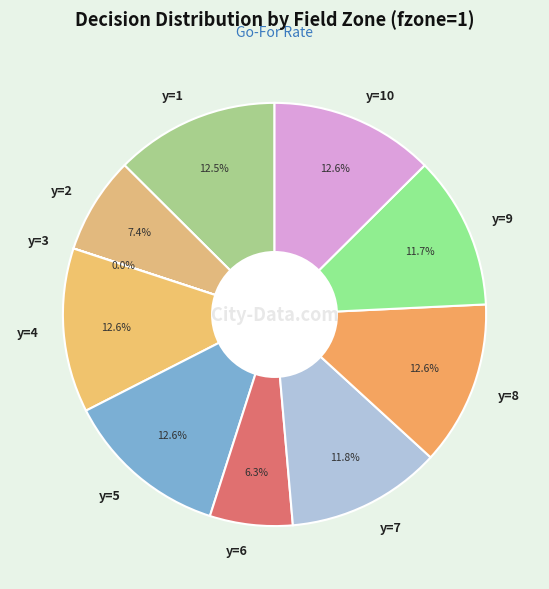

True or false: y=8 accounts for 13% of the total.

True